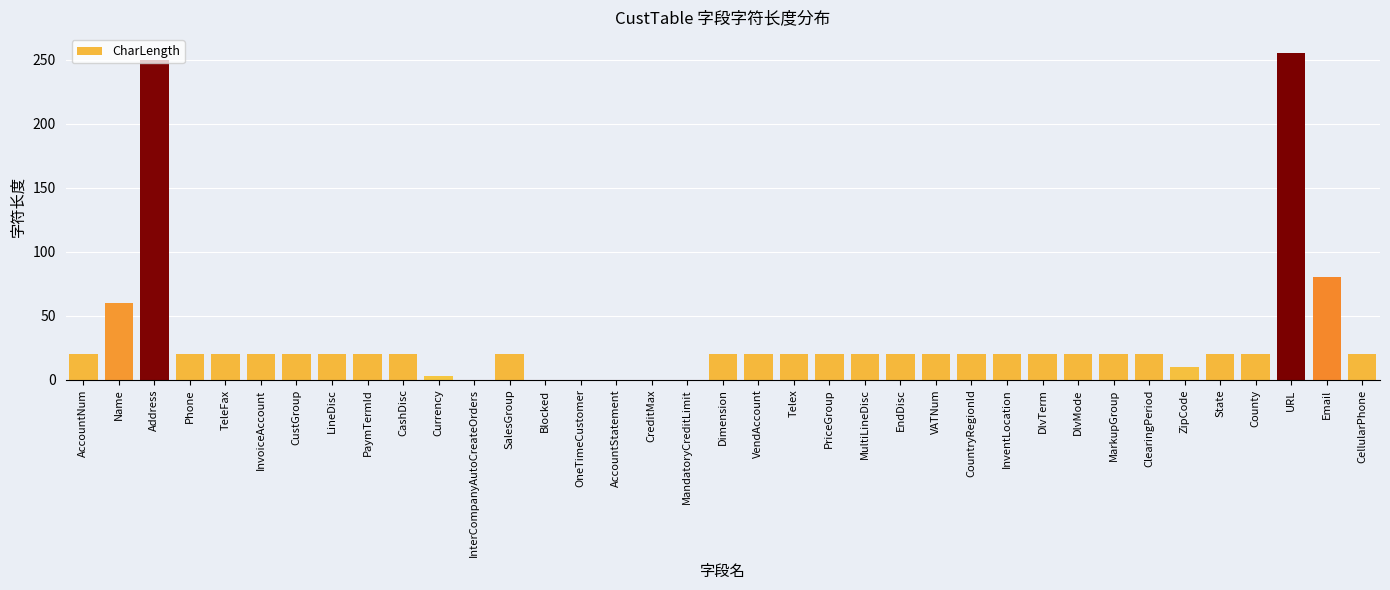

Is it true that the value at Phone is 10?

False